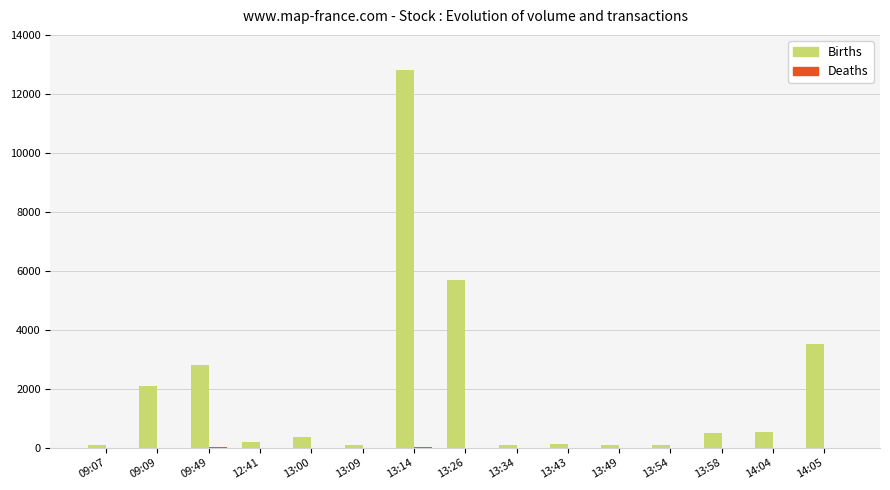

Which series changed the most between 09:09 and 13:00?

Births